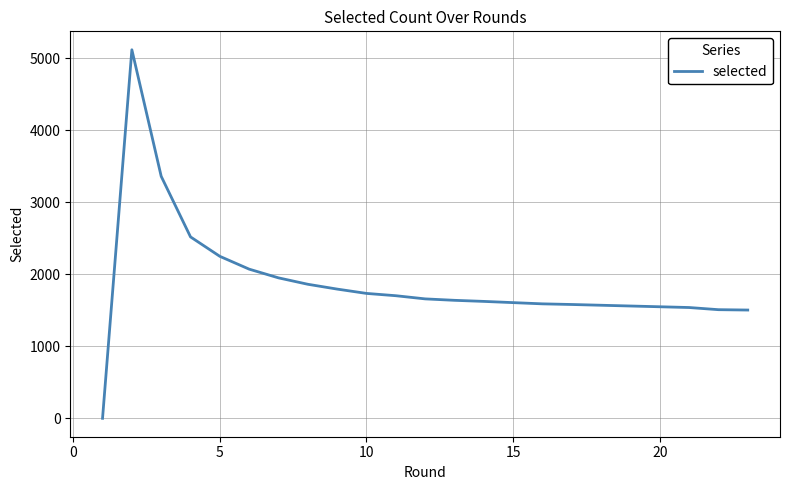

What is the greatest value displayed?

5120